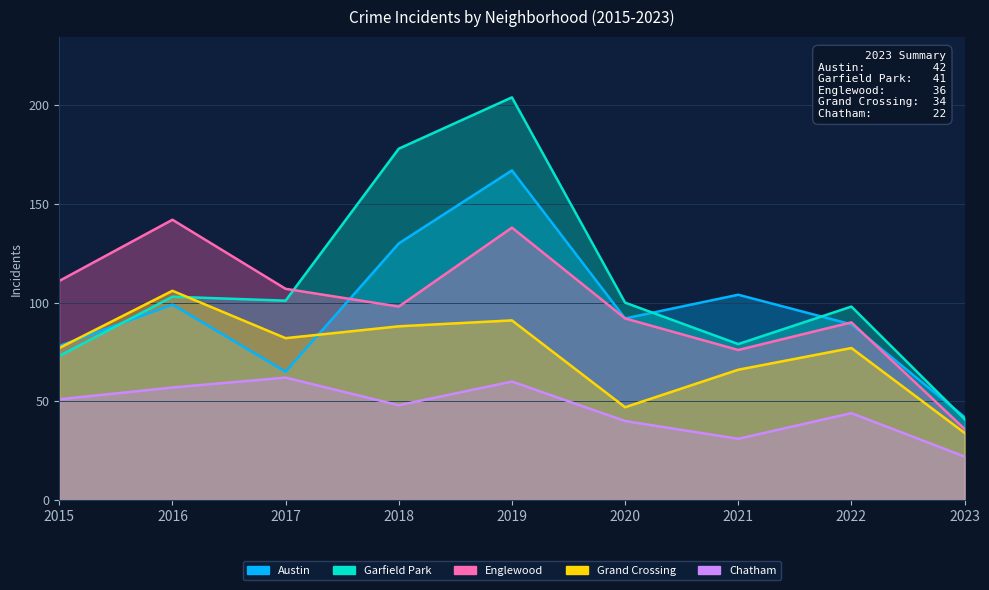

Is the value of Grand Crossing at 2023 greater than the value of Garfield Park at 2022?

No